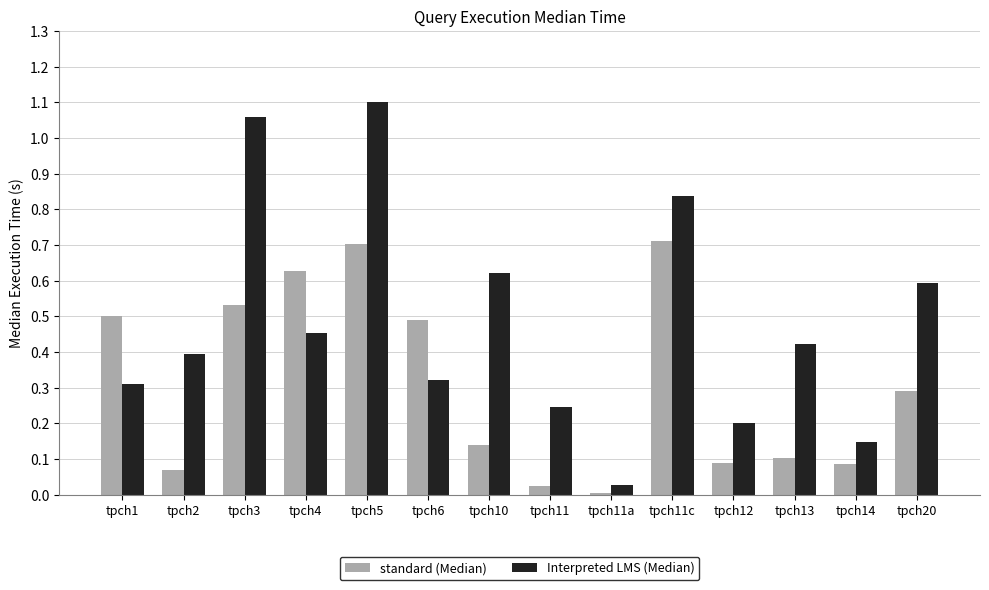

Is it true that Interpreted LMS (Median) equals 0.1 at tpch12?

False